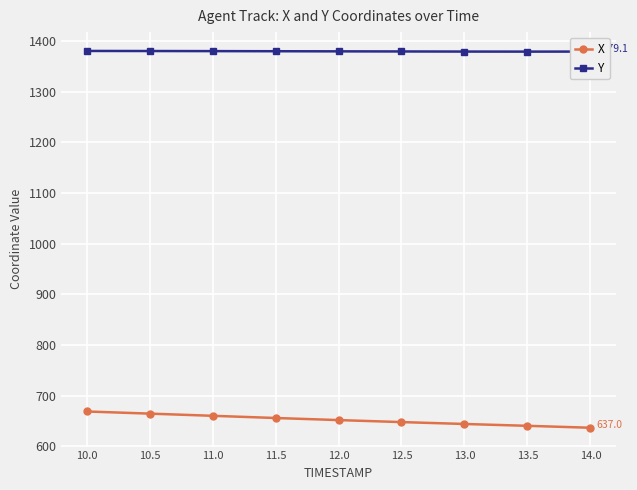

Read the Y value at 13.0.

1379.2